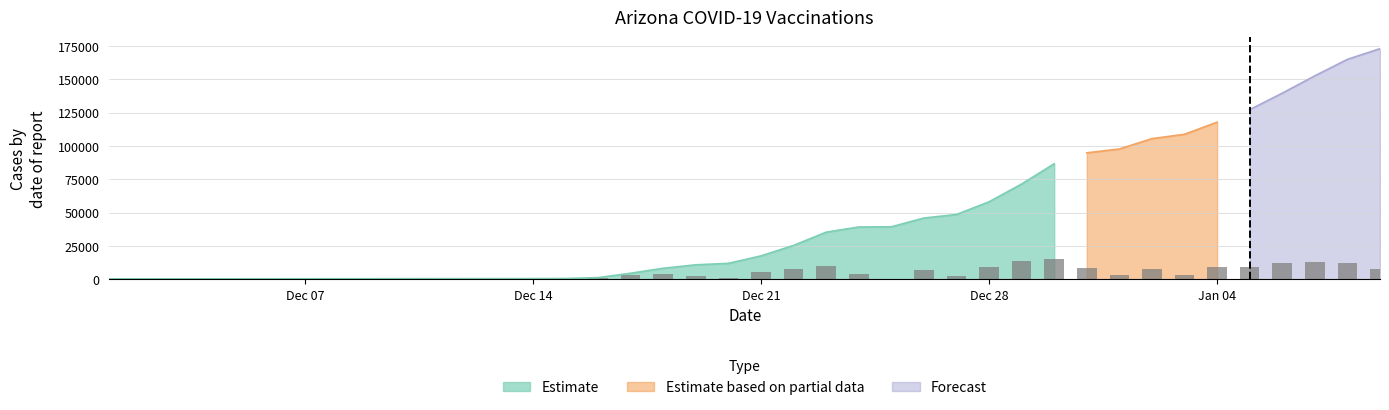

What is the difference between the maximum and second lowest values?

15183